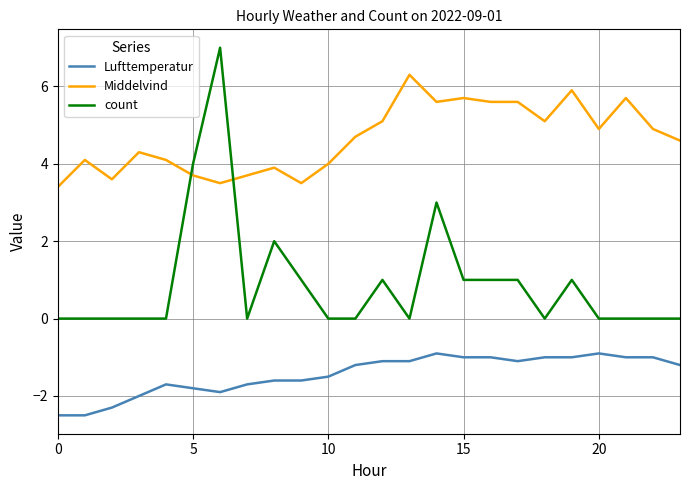

List the series in order of their overall mean, highest first.

Middelvind, count, Lufttemperatur